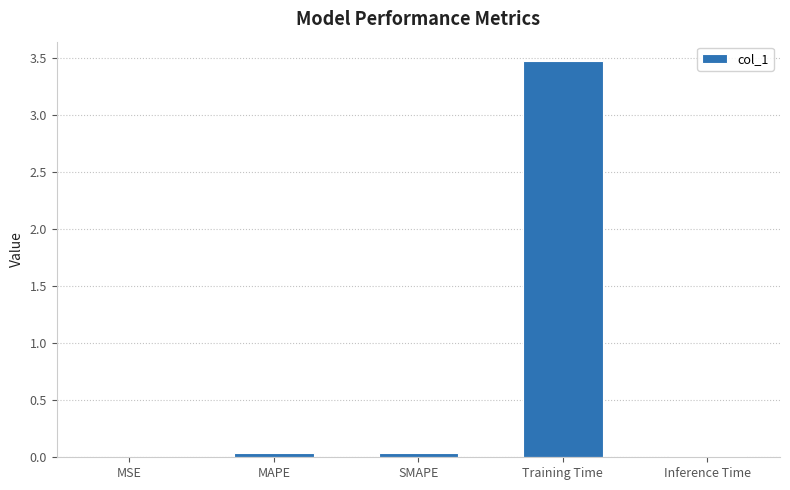

Which has a higher value, MSE or Training Time?

Training Time